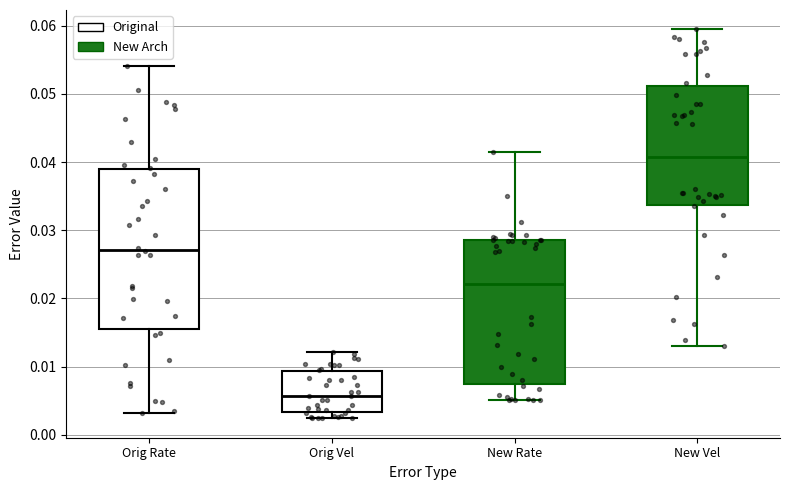

Where does the lower whisker of the box for New Vel end on the y-axis? The values are not printed on the chart, so give them approximately, as read against the axis.

0.013